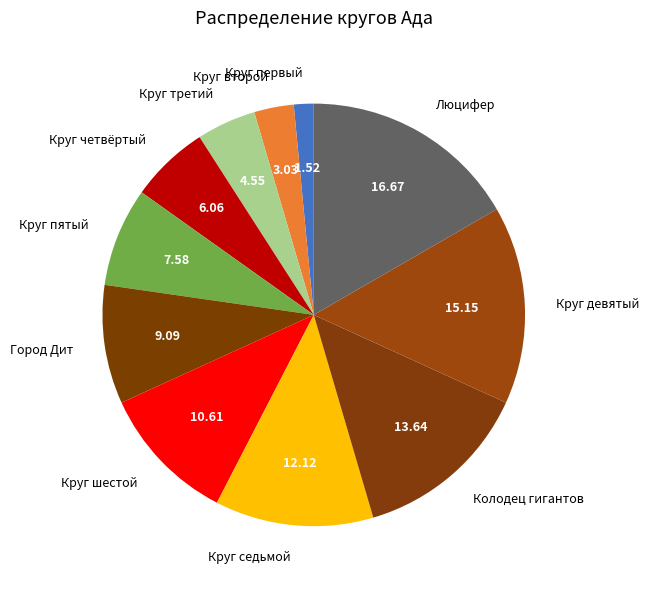

Combined, do Люцифер and Круг четвёртый account for over 50%?

No